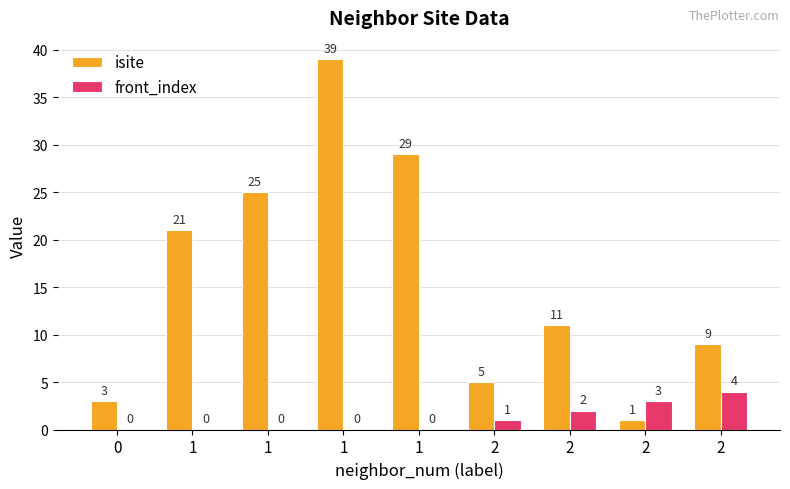

Are the bars grouped side by side (vs. stacked)?

Yes